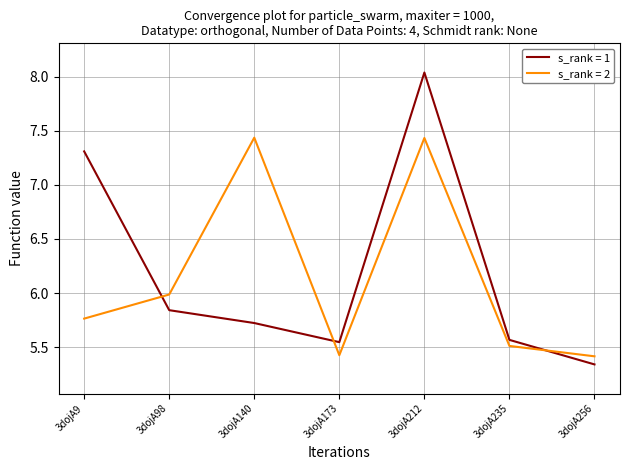

The s_rank = 2 series shows 9.7 at 3dojA173. True or false?

False